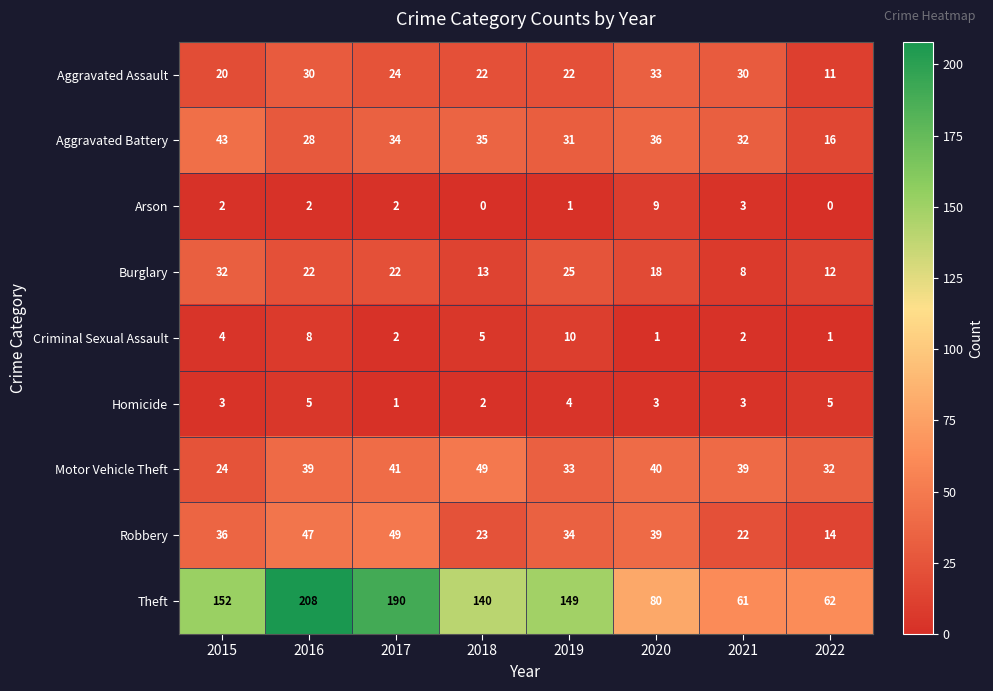

What is the lowest value of the Aggravated Assault series?

11